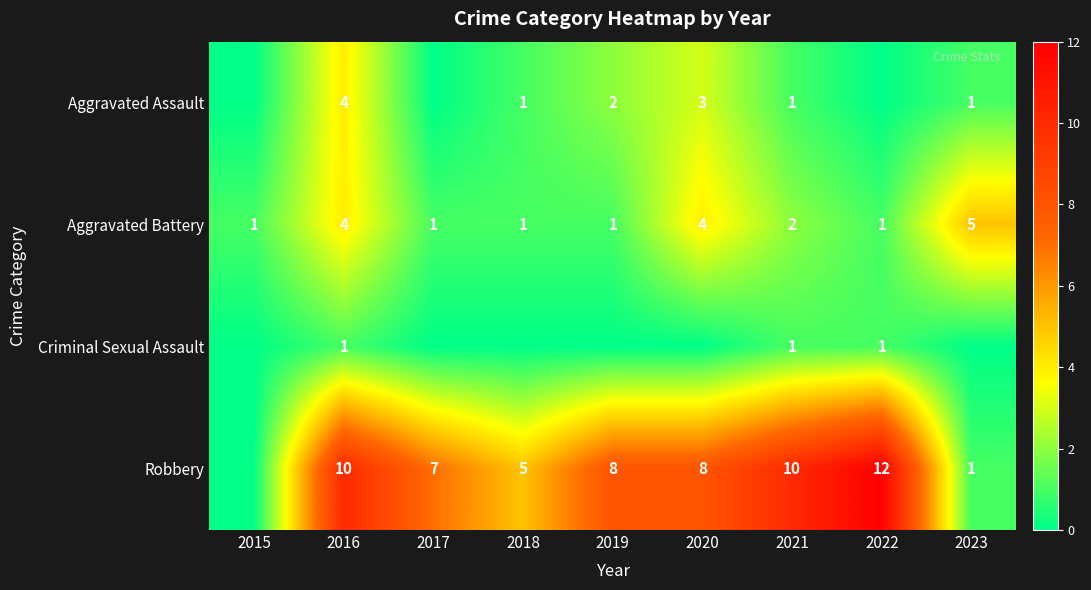

The value of Aggravated Battery at 2018 is 0. True or false?

False